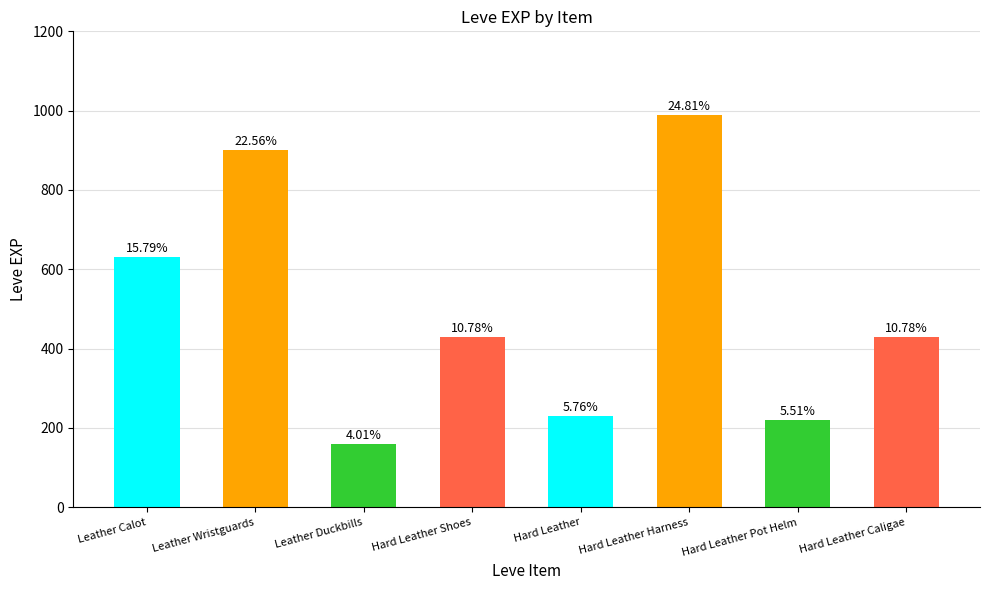

How many bars are there in total?

8